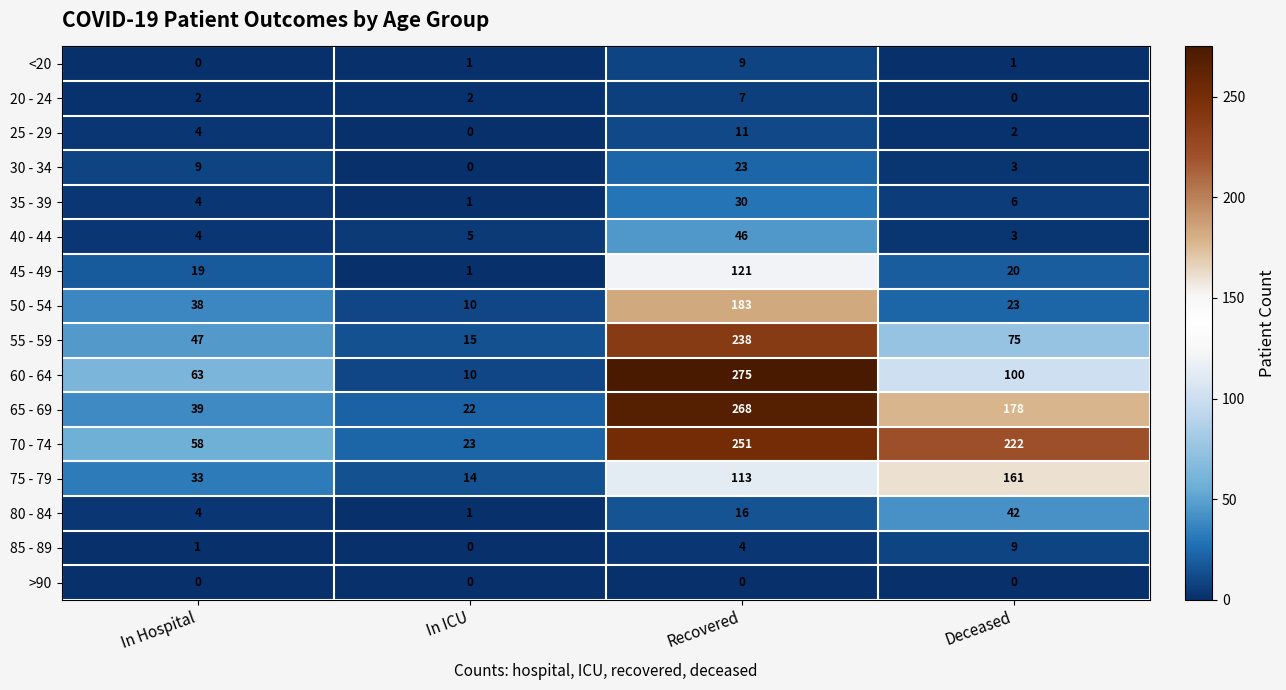

The <20 series shows 1 at In ICU. True or false?

True